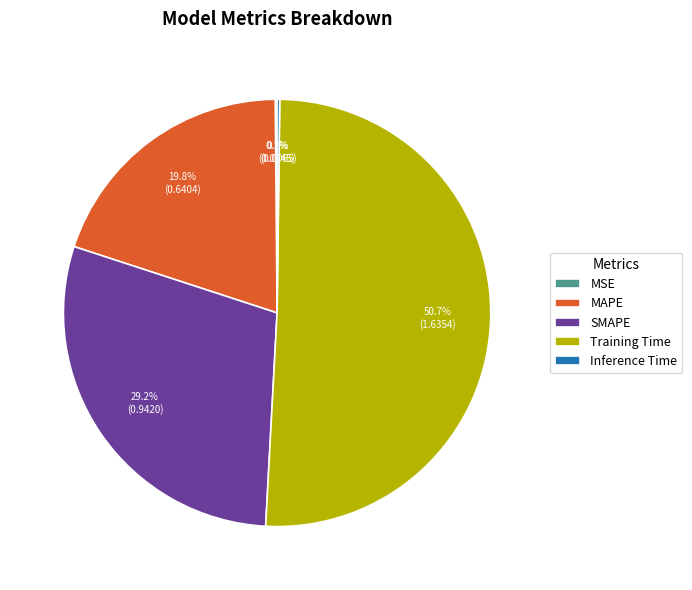

Which slice represents more than half of the pie?

Training Time